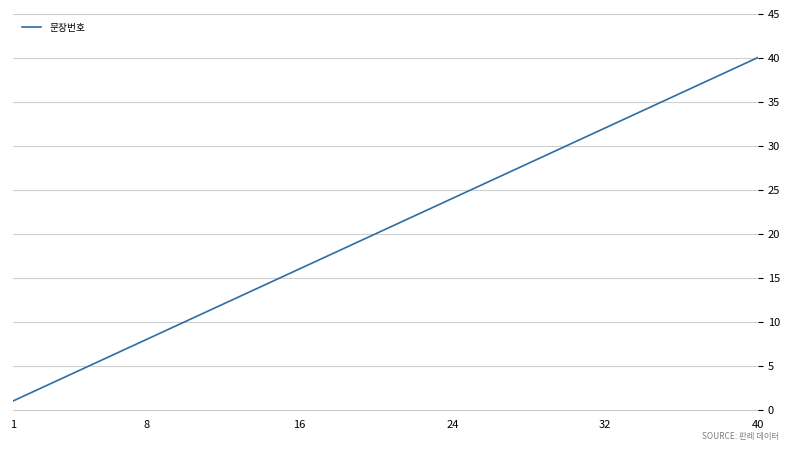

What is the difference between the maximum and minimum values?

39